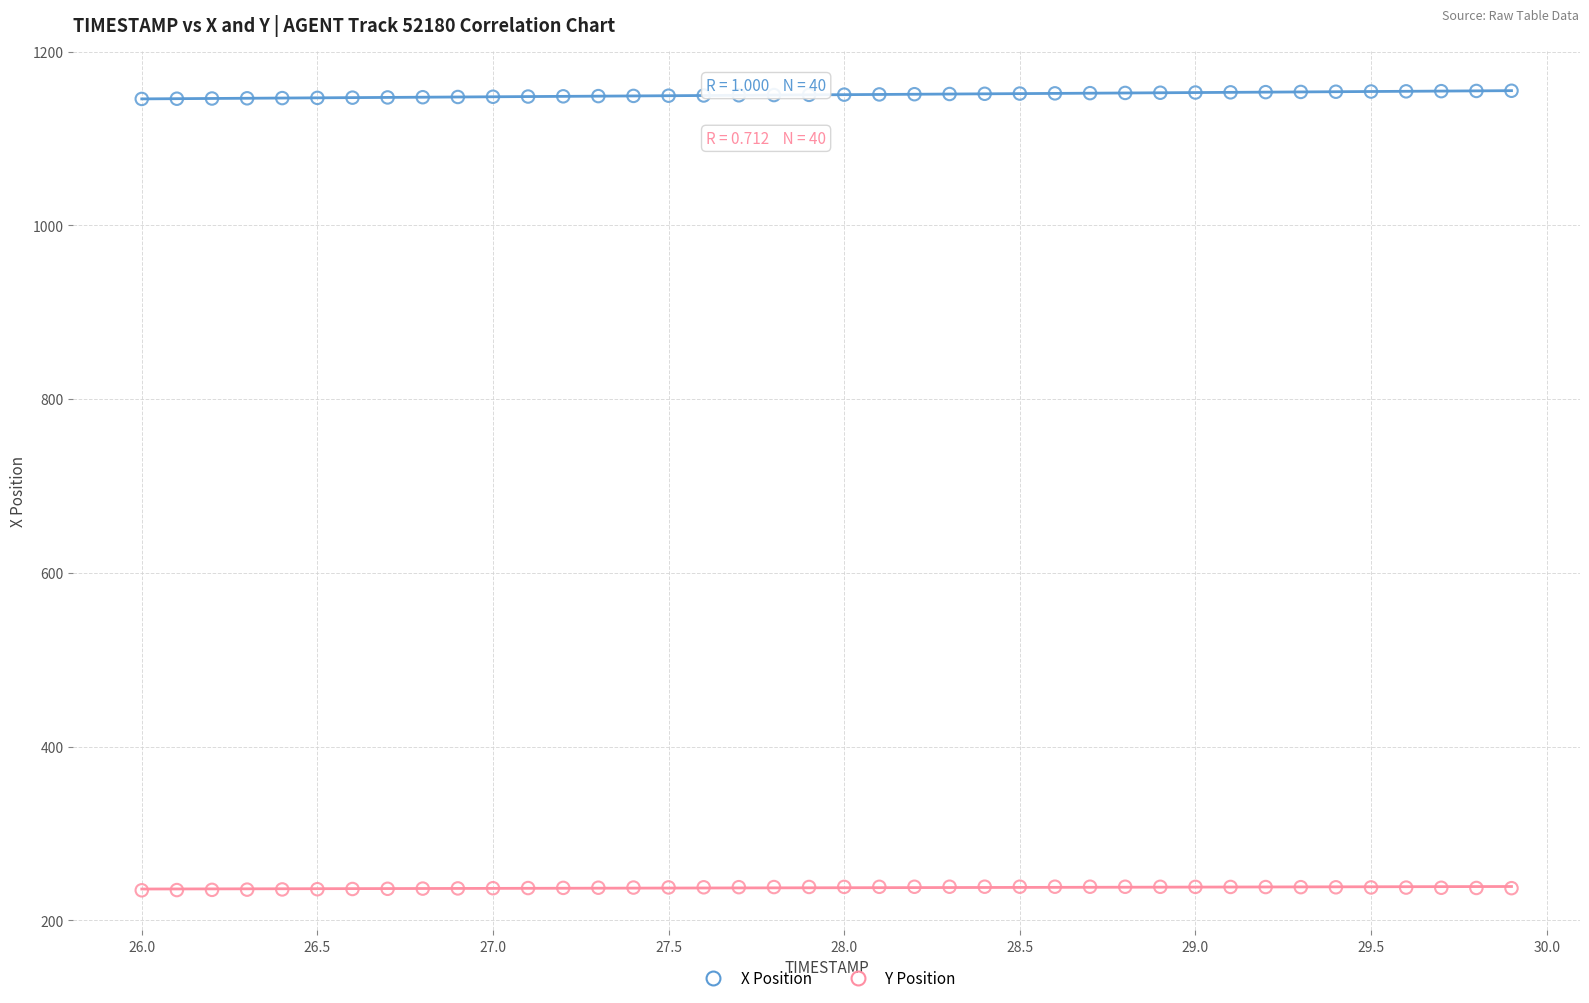

What are all the series names shown in the legend?

X Position, Y Position